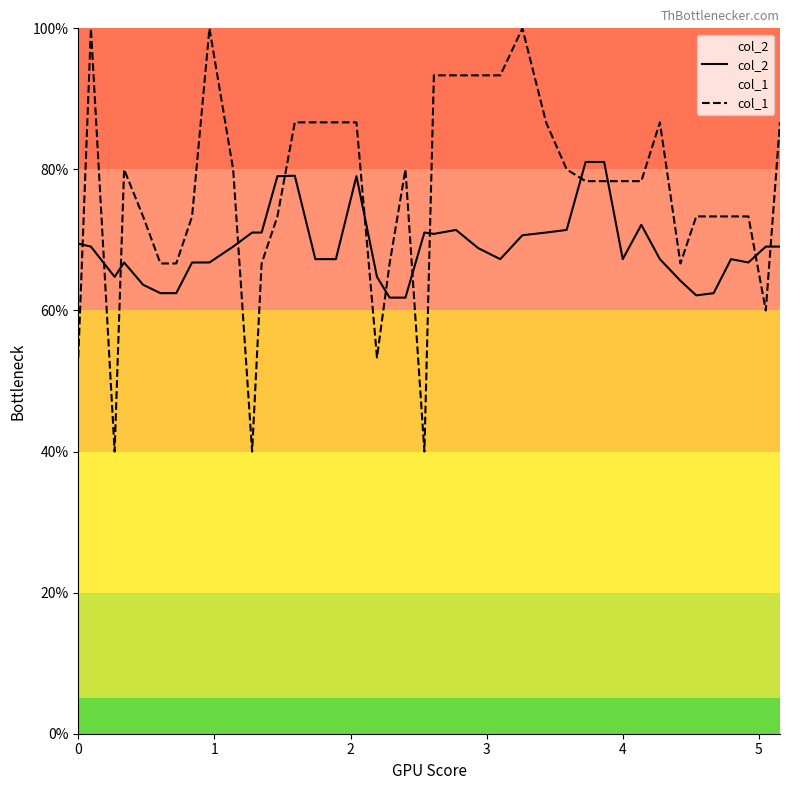

Which series has the widest spread of values?

col_1